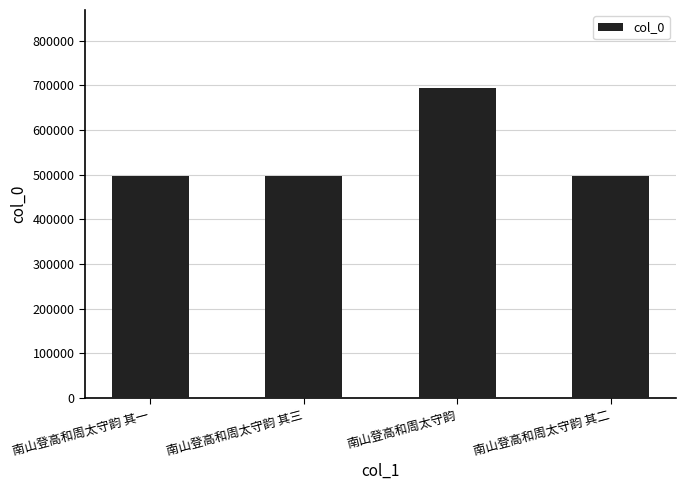

What is the maximum value shown in the chart?

694914